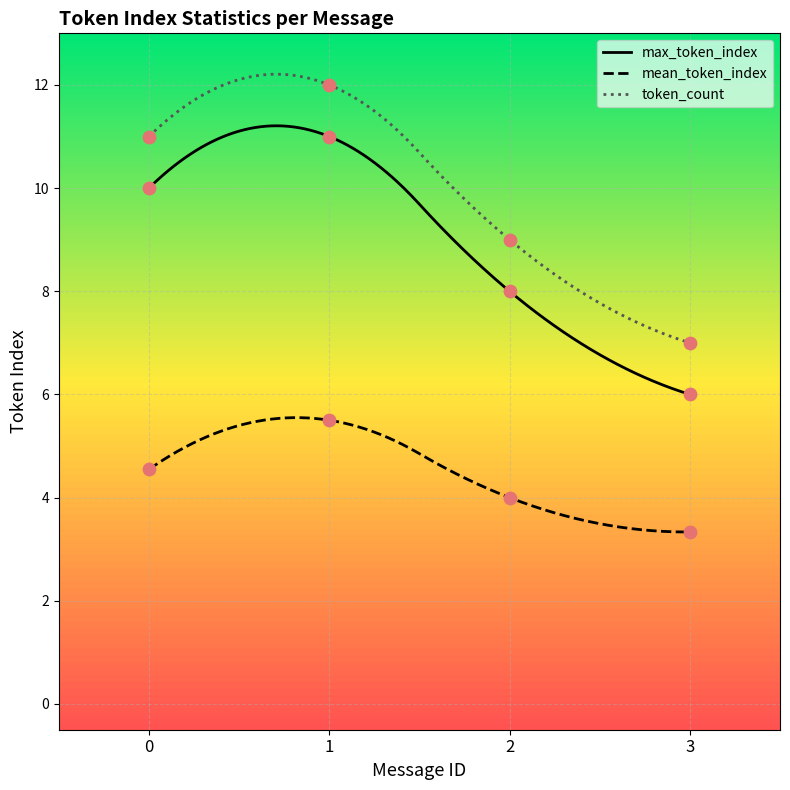

Which series reaches the maximum Y coordinate?

token_count